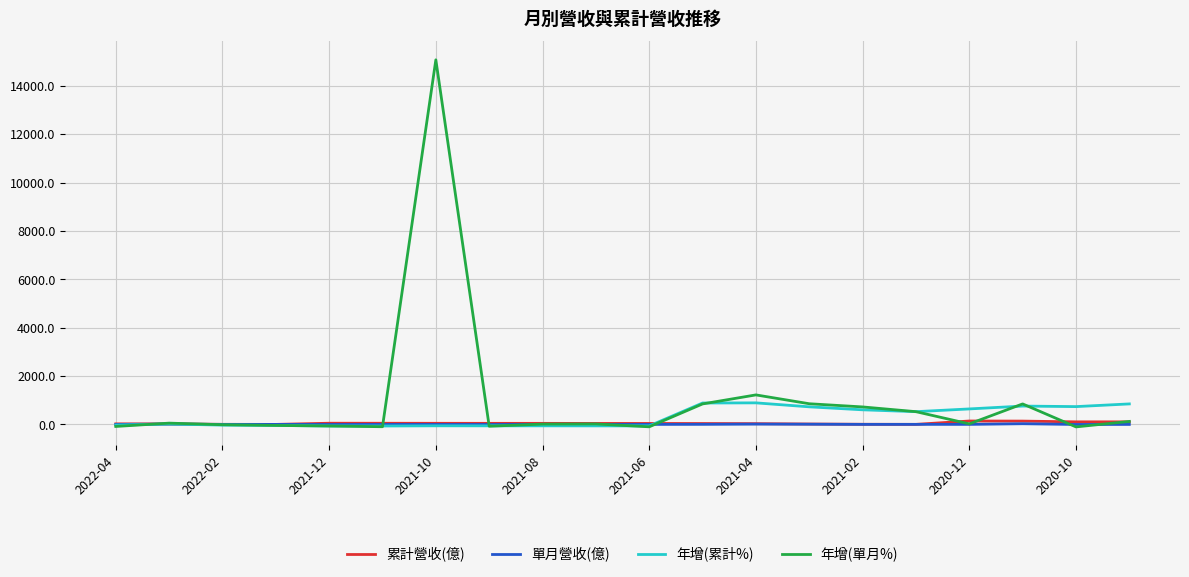

Which series has the largest range (max minus min)?

年增(單月%)